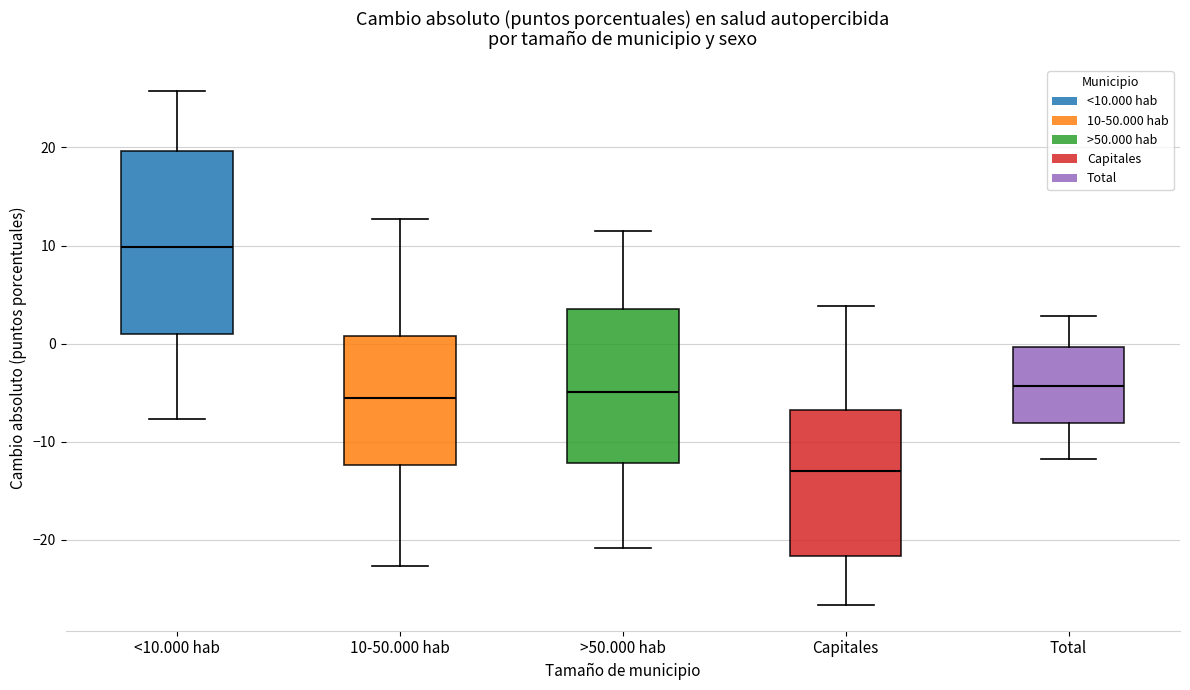

Which box's median line is the highest?

<10.000 hab